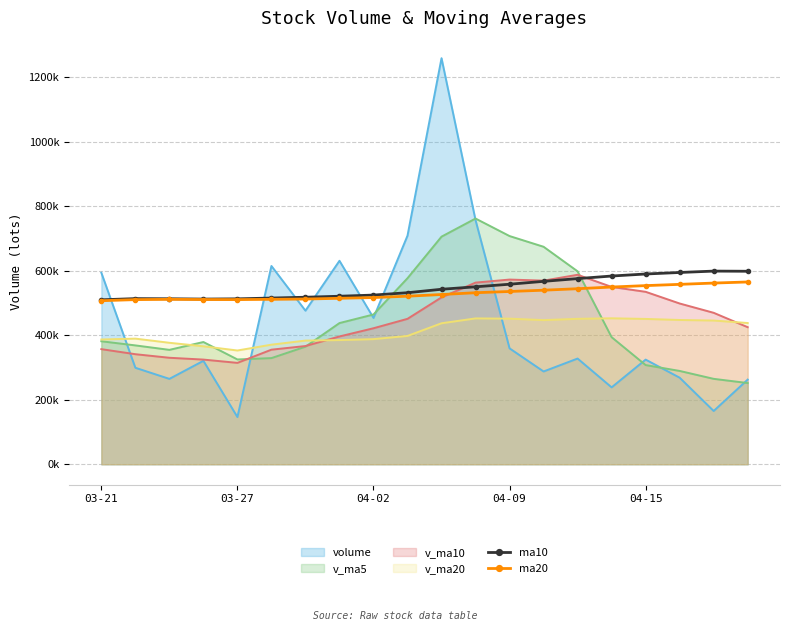

What is the difference between the maximum and minimum values in the ma10 series?

89000.0